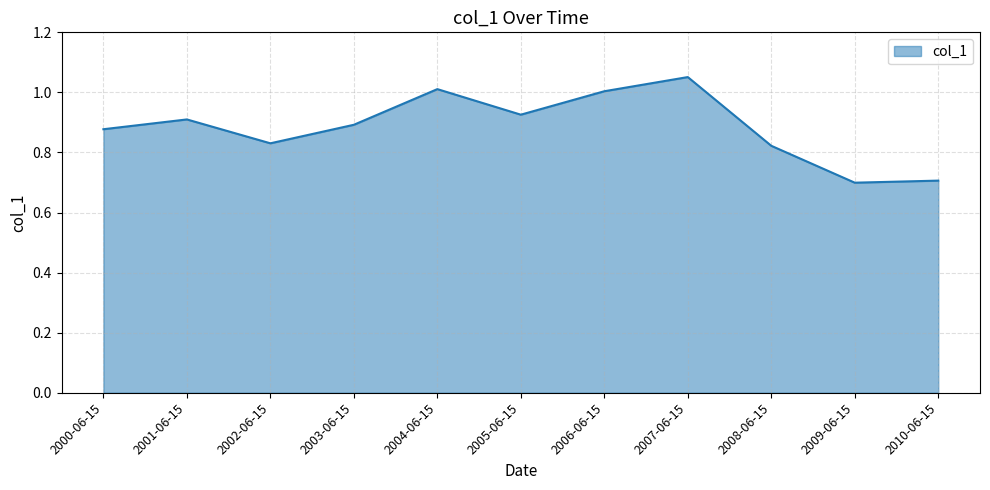

What position from the right is 2005-06-15?

6